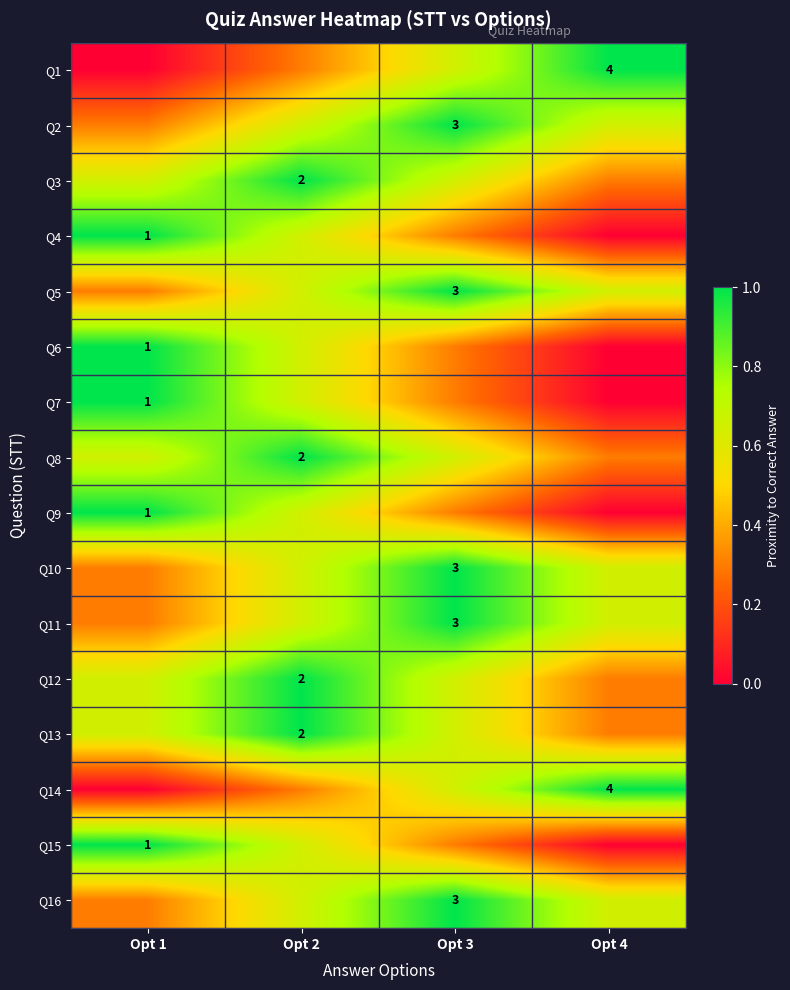

What is the difference between the second highest and minimum values in the Q3 series?

0.3